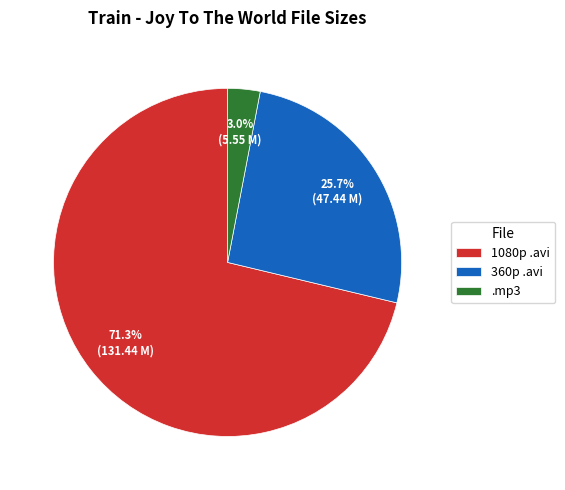

What percentage is NOT represented by .mp3?

97.0%